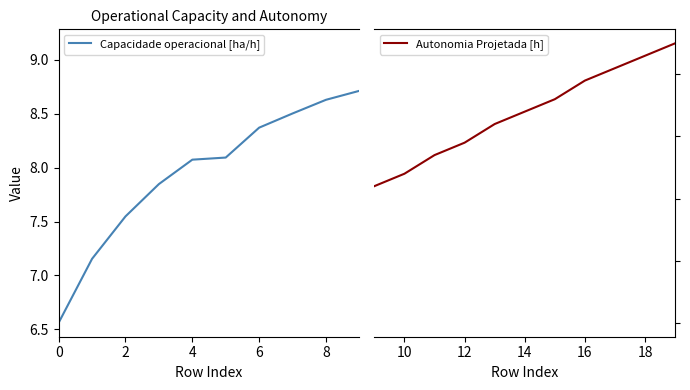

What value does the Autonomia Projetada [h] series have at 15?

0.5